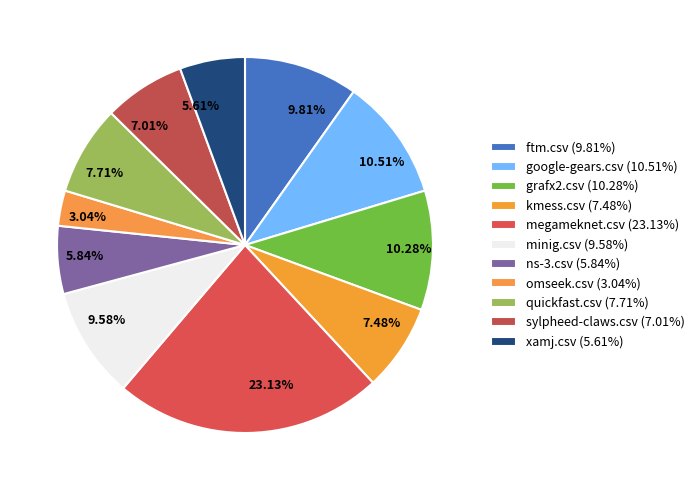

What percentage is NOT represented by sylpheed-claws.csv?

93.0%